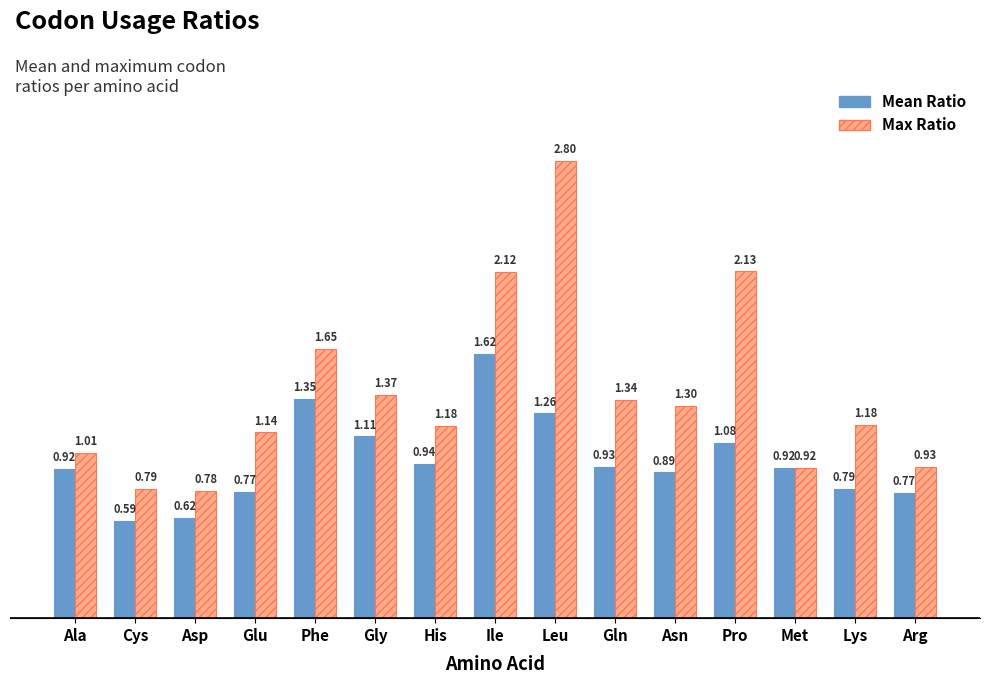

What is the greatest value displayed?

2.8